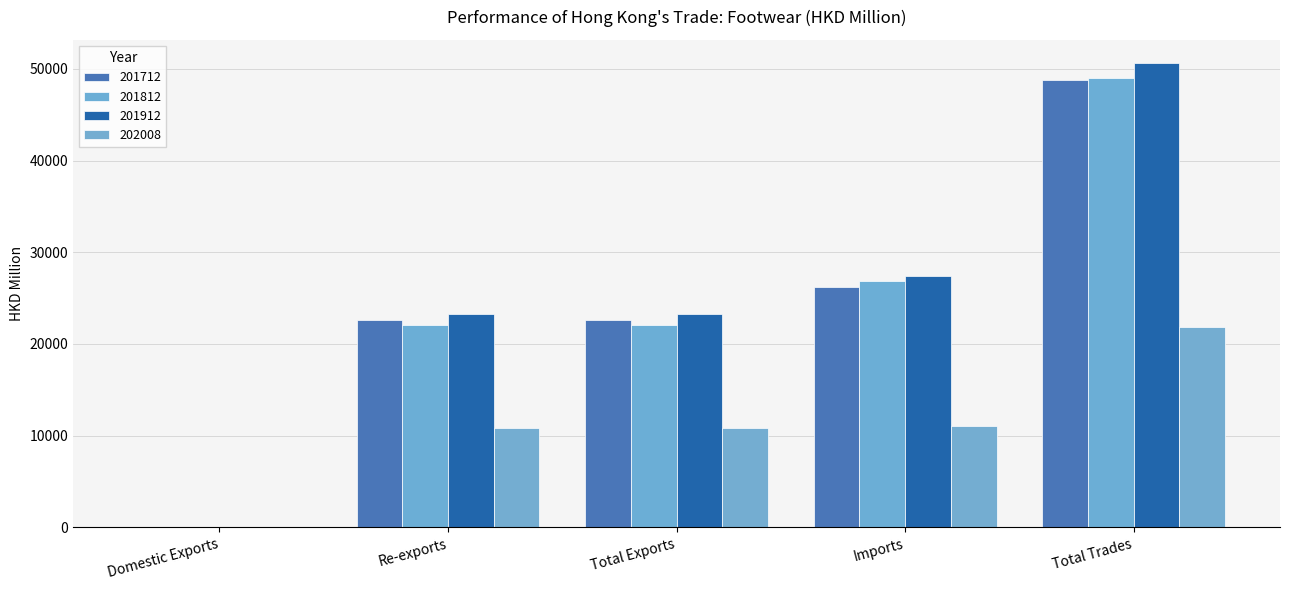

Count the number of categories in the chart.

5